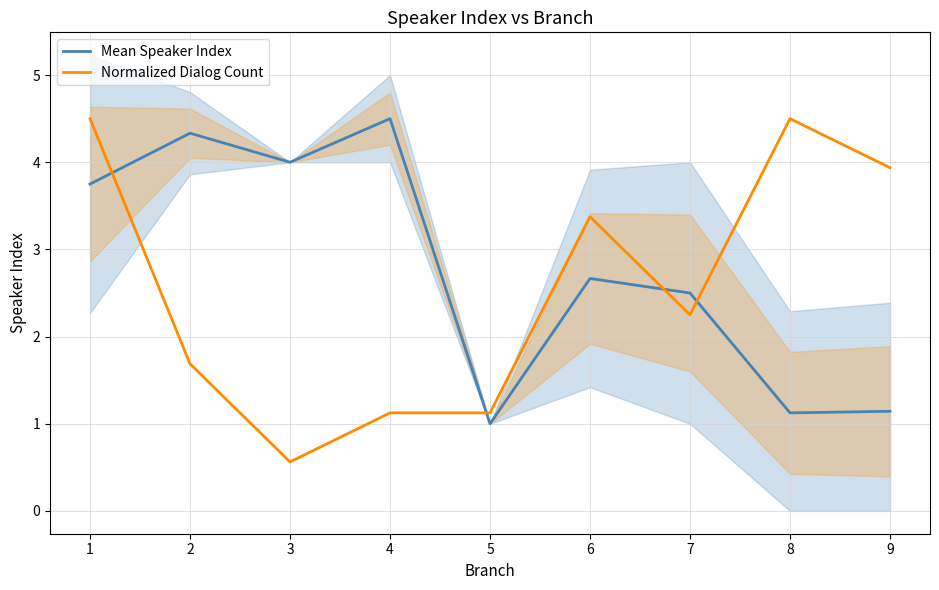

How many data points does each series have?

9